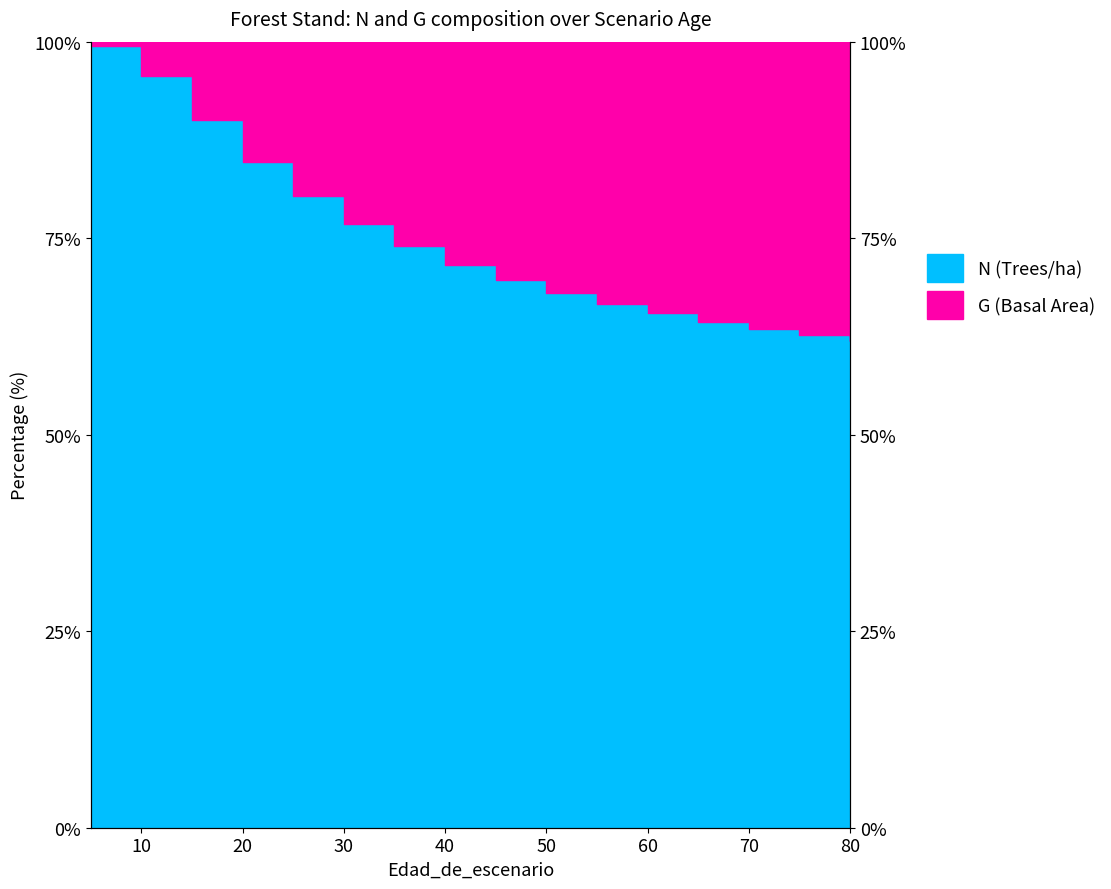

Which category has the lowest value across all series?

80